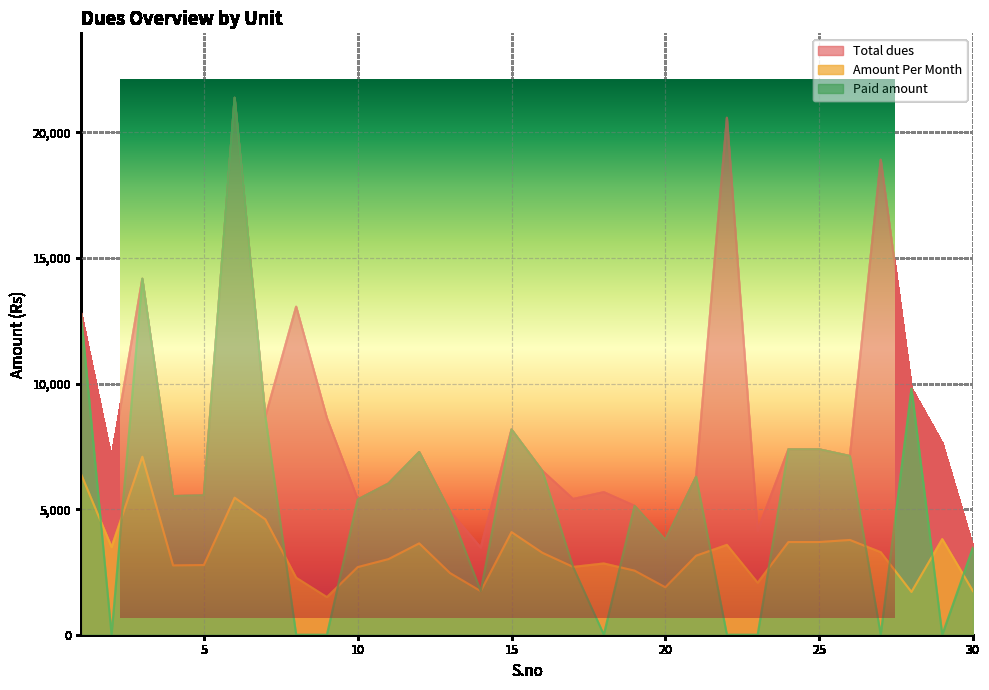

At how many categories does at least one series exceed 17281?

3